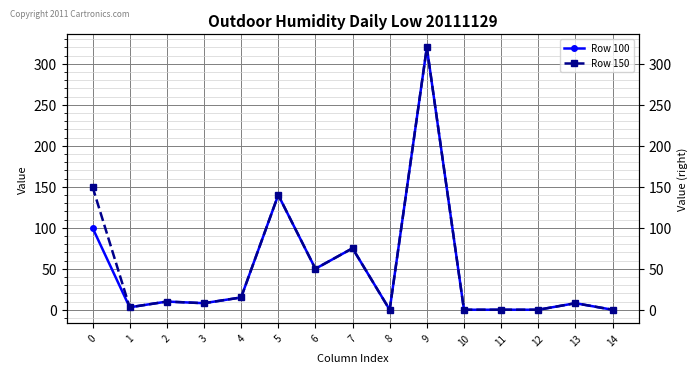

True or false: Row 150 has a value of 0 at 10.

True